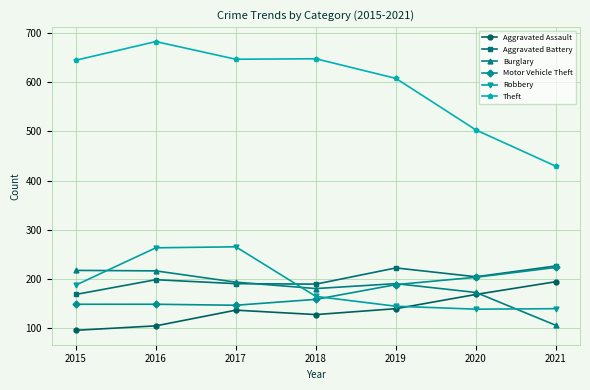

What is the difference between the Theft values at 2020 and 2019?

105